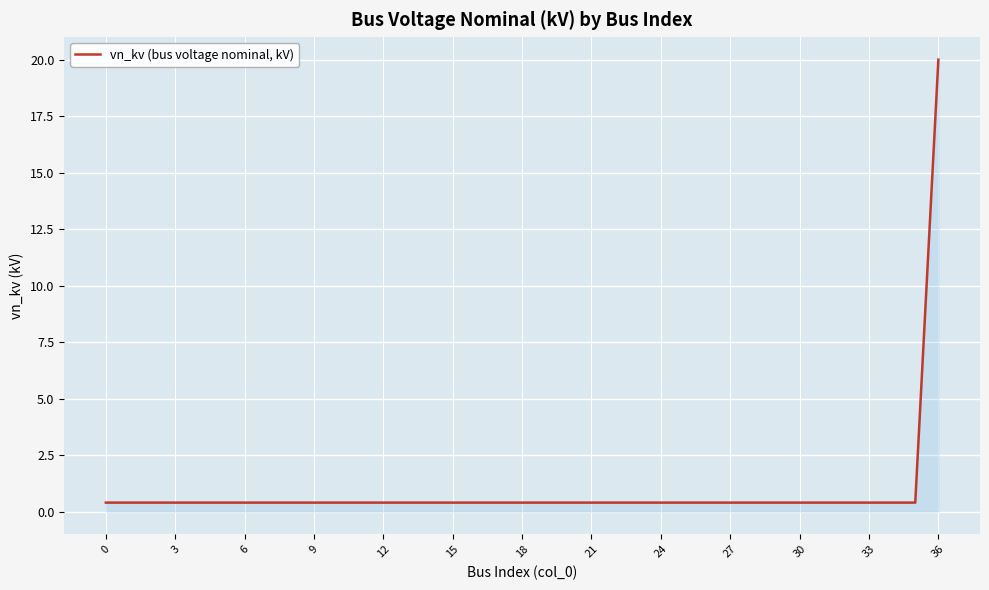

What is the sum of all values?

34.4